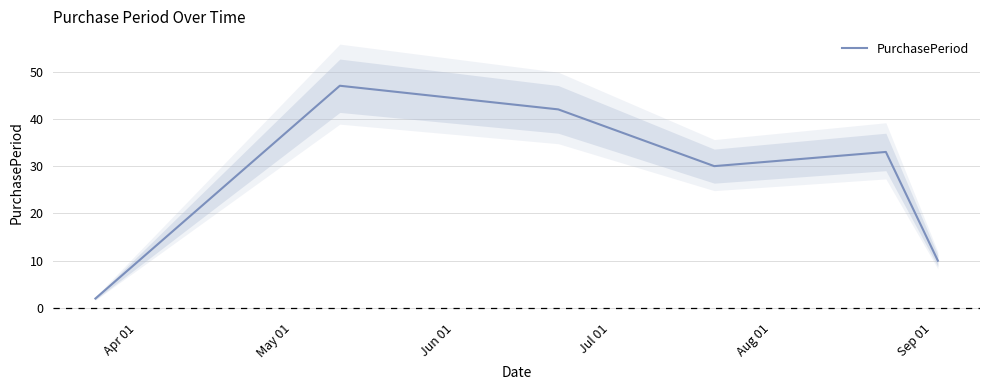

What is the maximum value for PurchasePeriod?

47